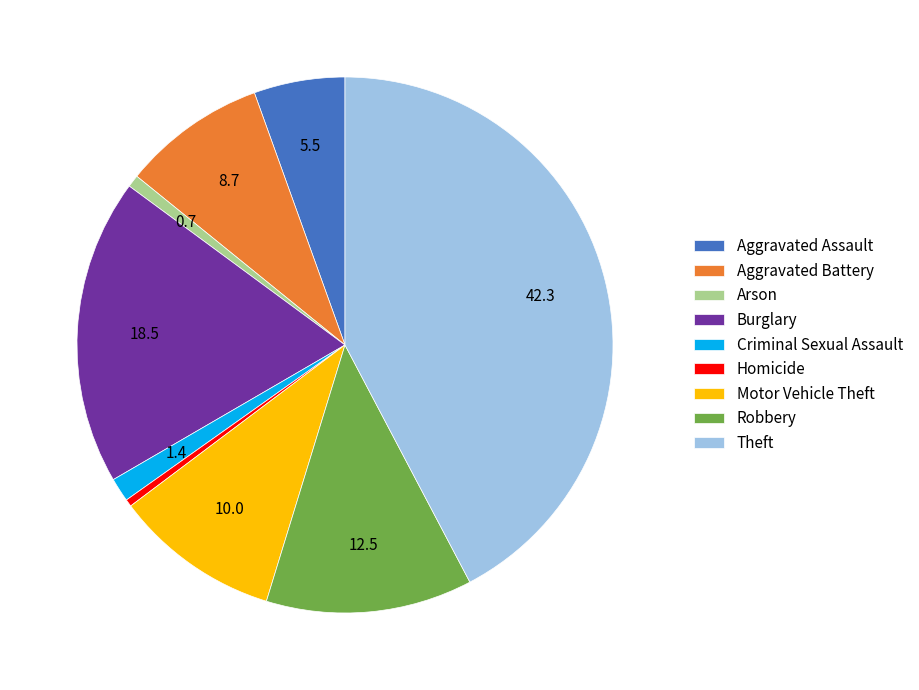

Which slice is the largest?

Theft